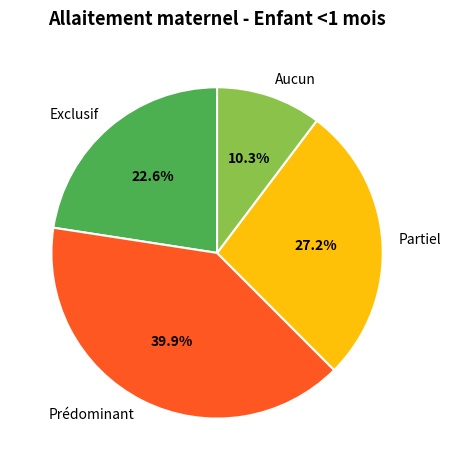

How much of the chart is everything except Prédominant?

60.1%